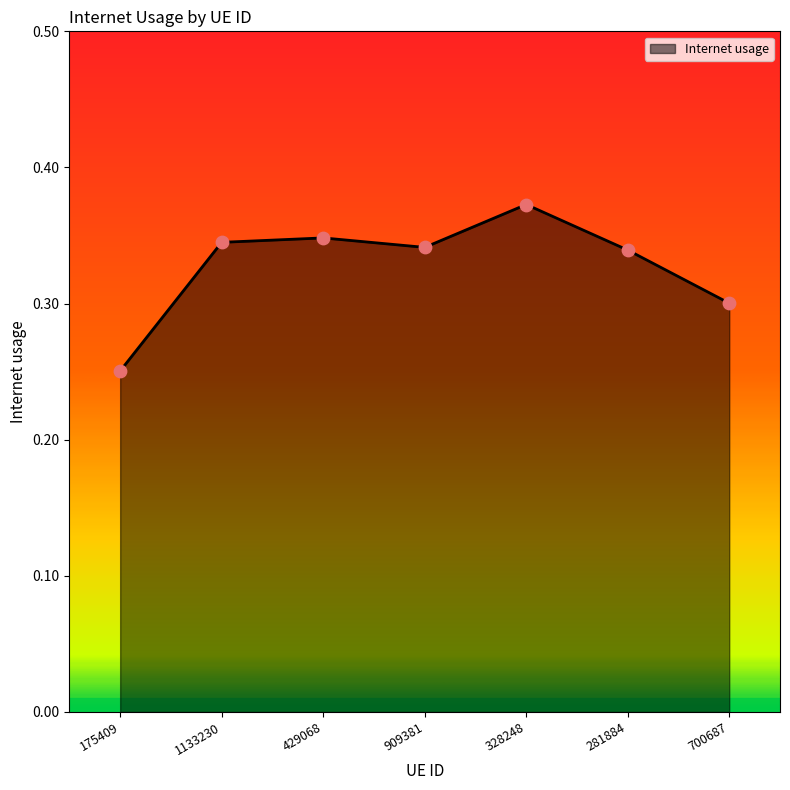

Which has a higher value, 1133230 or 175409?

1133230